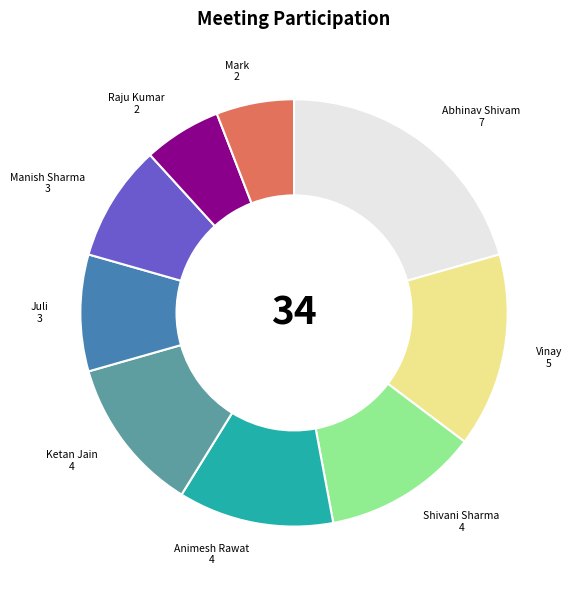

The Abhinav Shivam slice represents 26% of the pie. True or false?

False